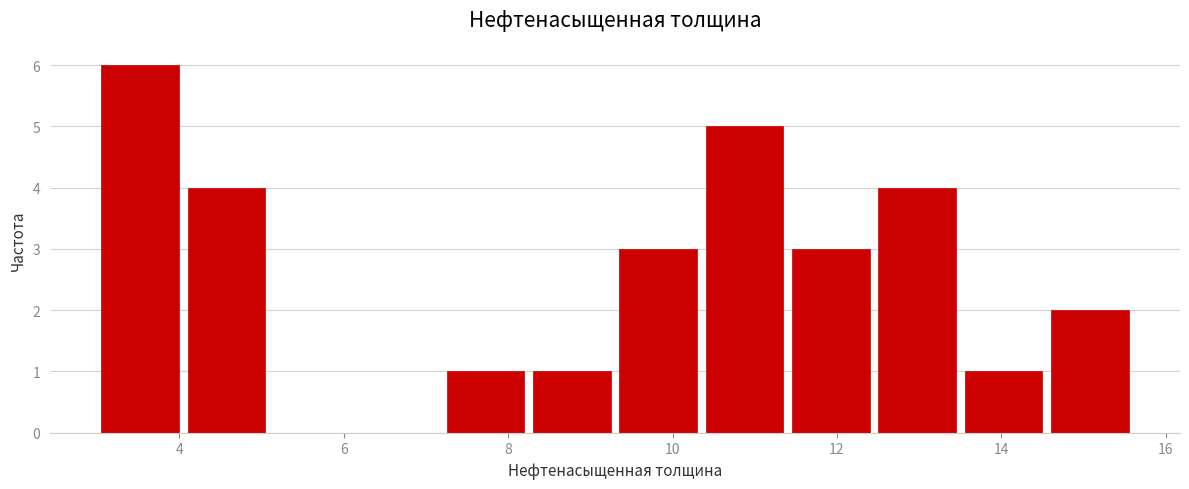

How tall is the bar that spans 11.40 to 12.45 on the x-axis? Neither the bar edges nor the heights are printed on the chart, so give them approximately, as read against the axes.

3